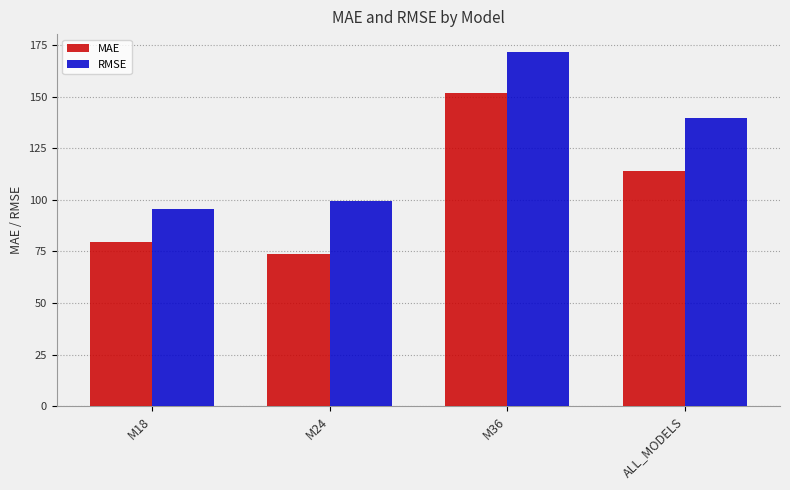

What is the label of the 4th bar from the right?

M18